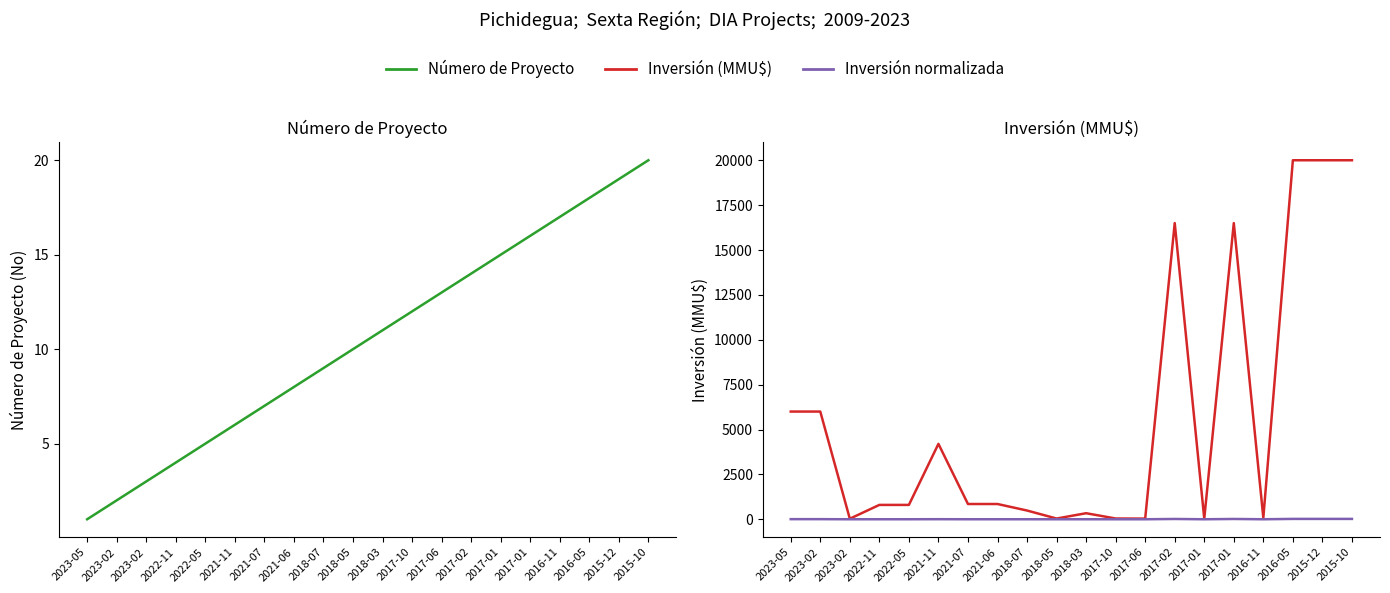

At how many categories does at least one series exceed 1956?

8